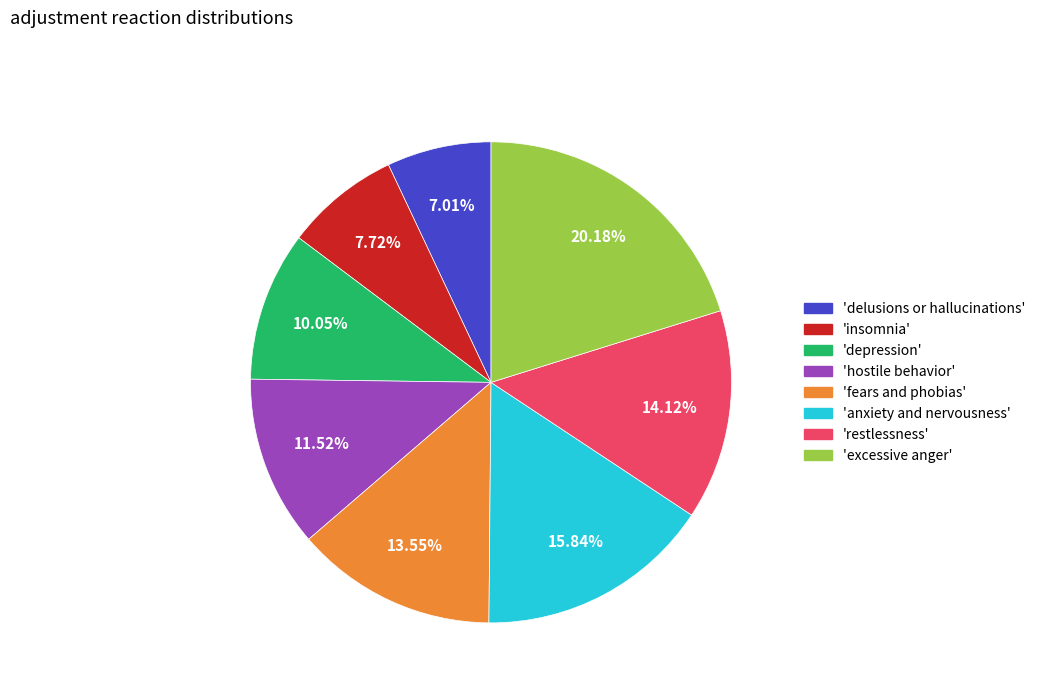

Which category has the biggest portion of the pie?

'excessive anger'